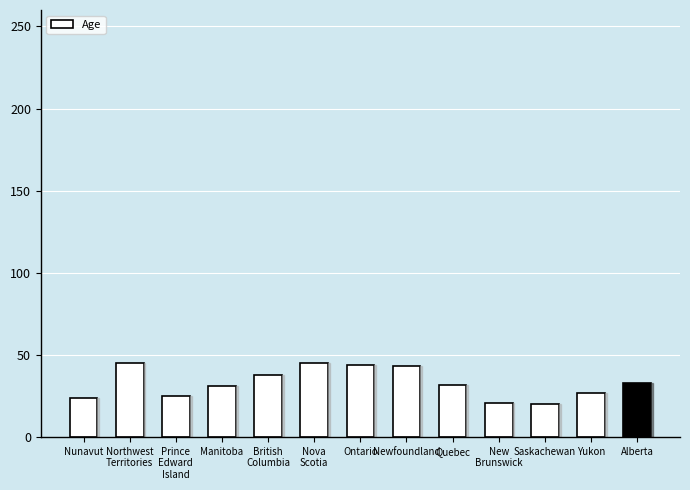

What is the label of the 5th bar from the right?

Quebec